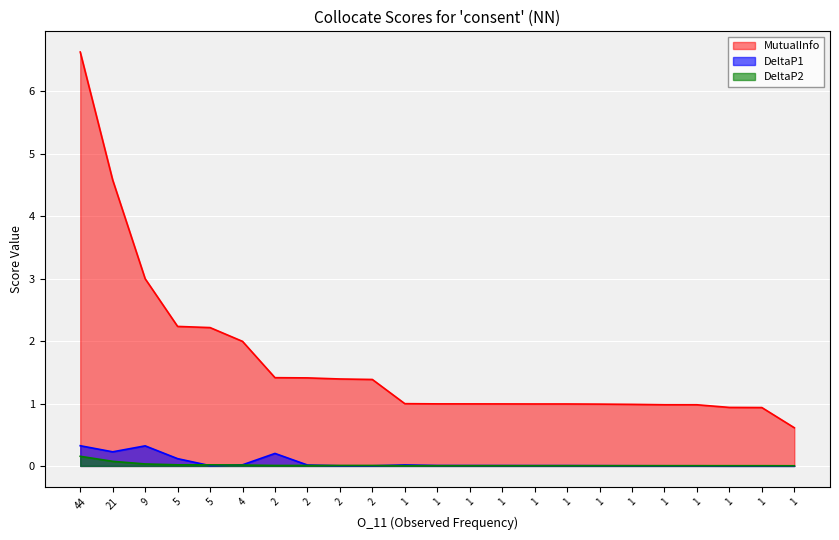

At how many categories does at least one series exceed 2?

5